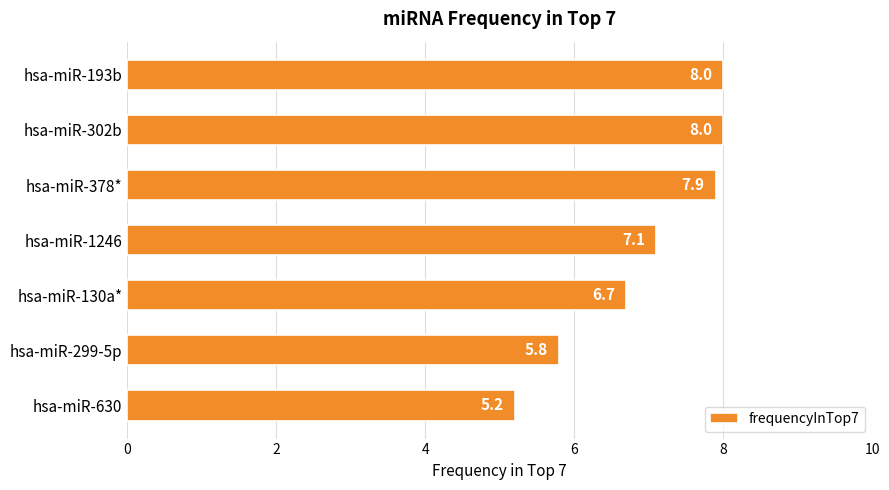

How many bars are there in total?

7